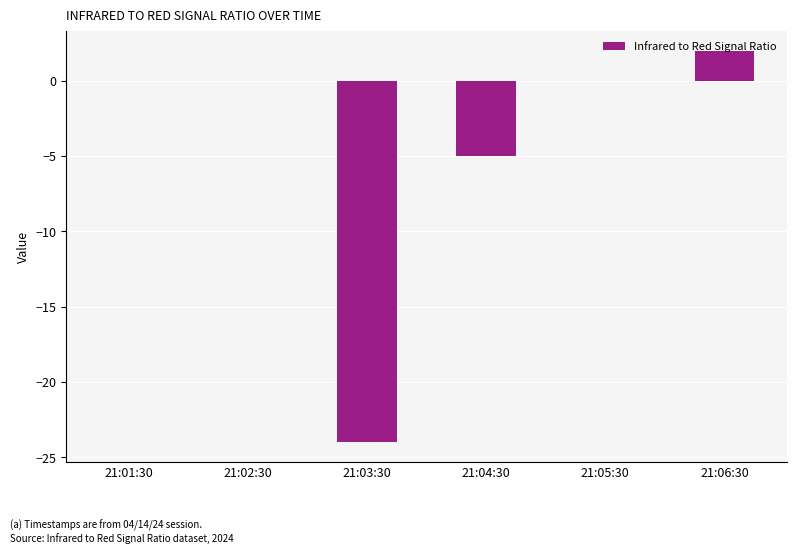

Are the bars horizontal?

No